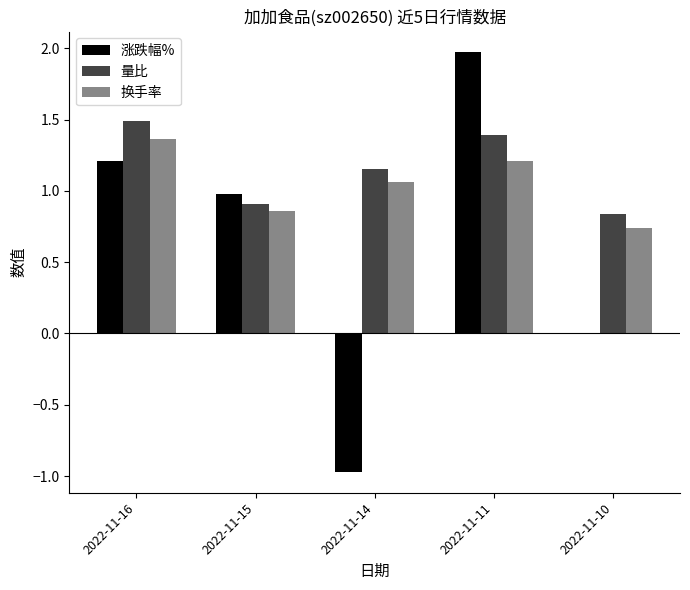

Is it true that 换手率 equals 2.0 at 2022-11-11?

False